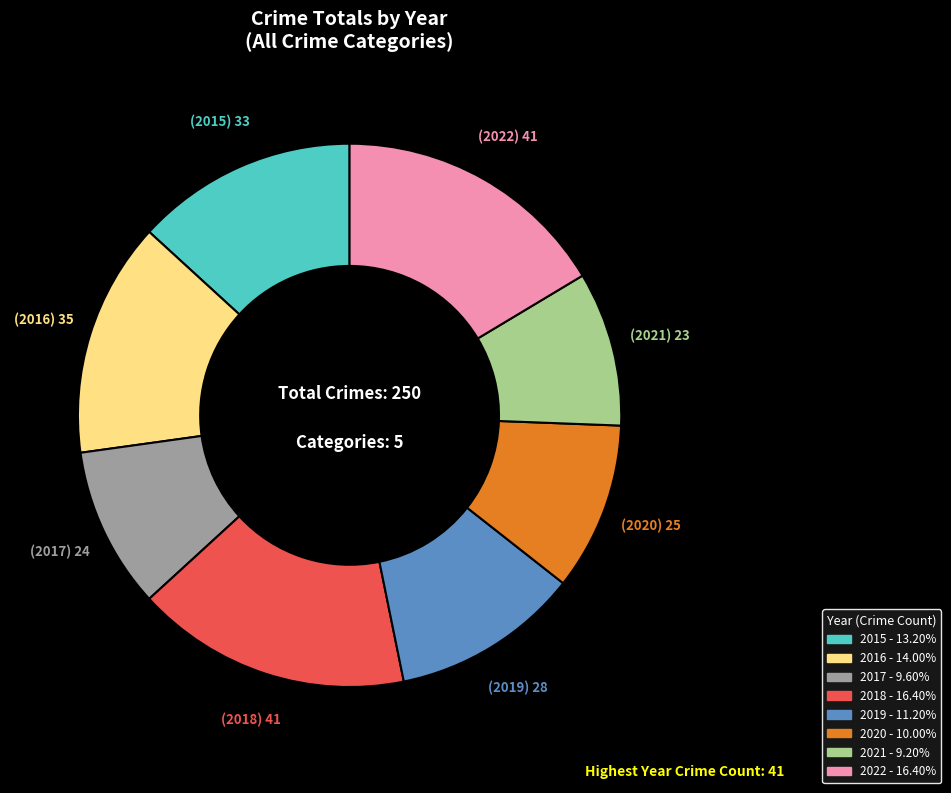

Is the sum of 2022 - 16.40% and 2021 - 9.20% greater than half?

No